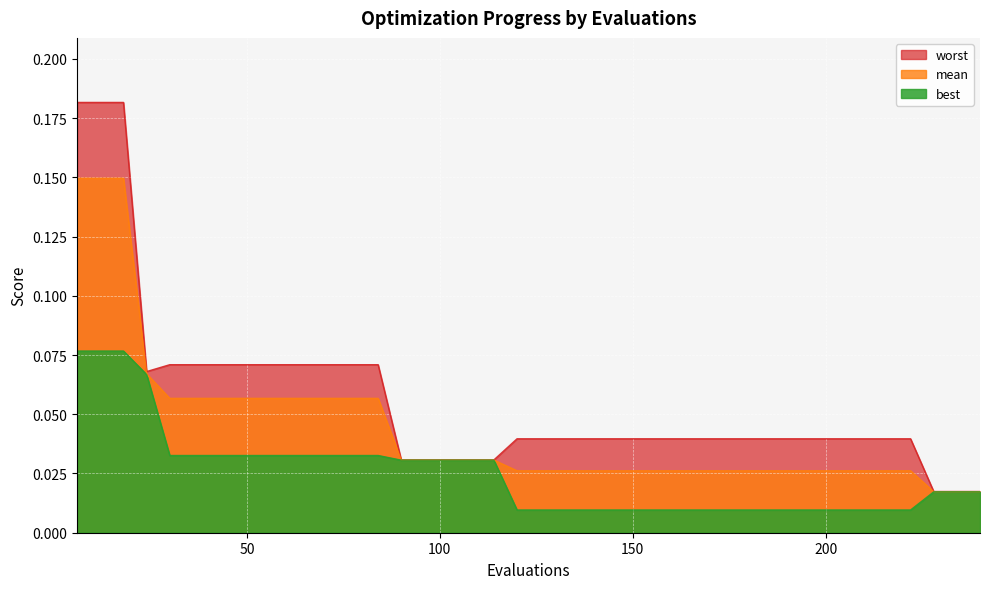

How many categories are shown in the chart?

40